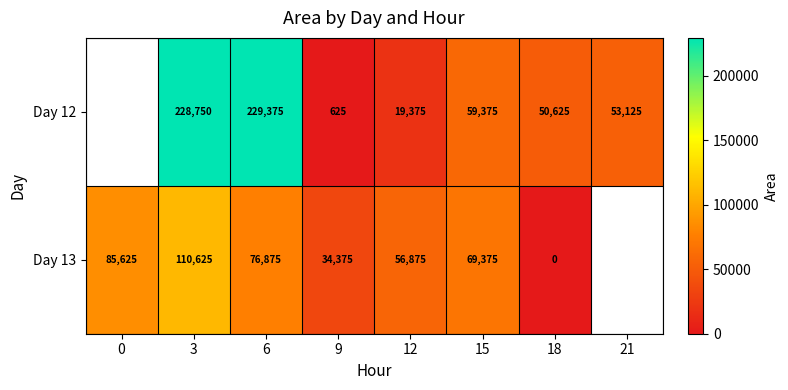

Which label corresponds to the smallest value in the chart?

18